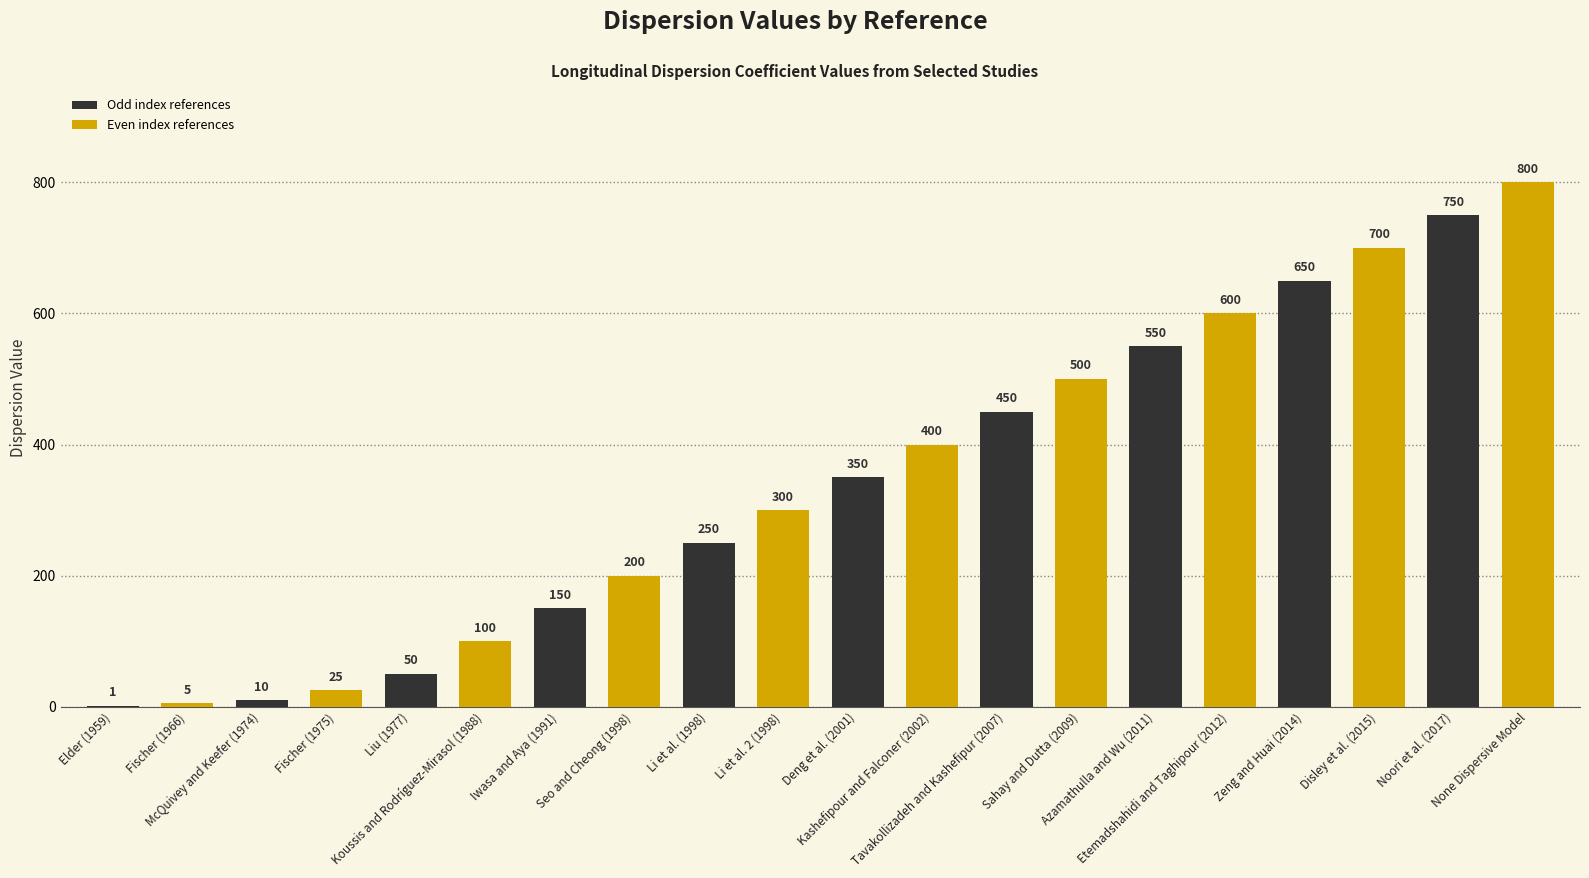

The value at Seo and Cheong (1998) is 200. True or false?

True